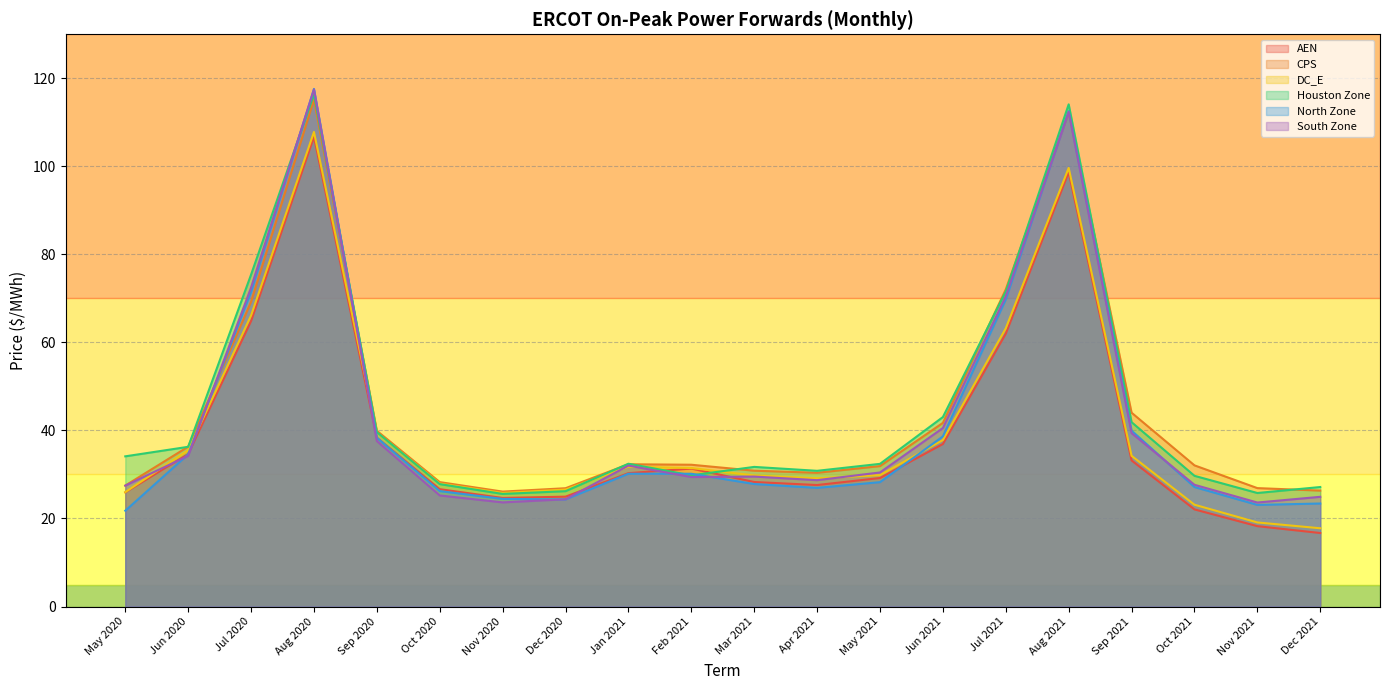

Which has a higher value, Dec 2020 or Jun 2020?

Jun 2020